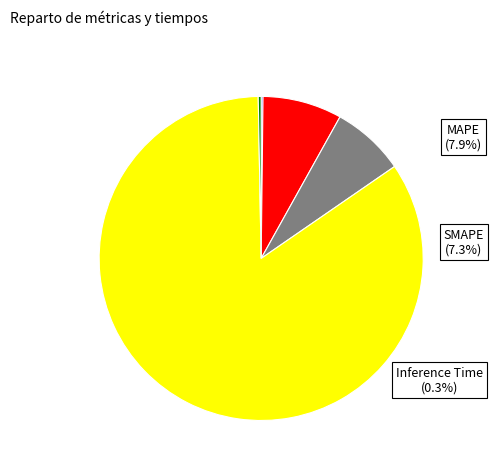

The MAPE slice represents 8% of the pie. True or false?

True